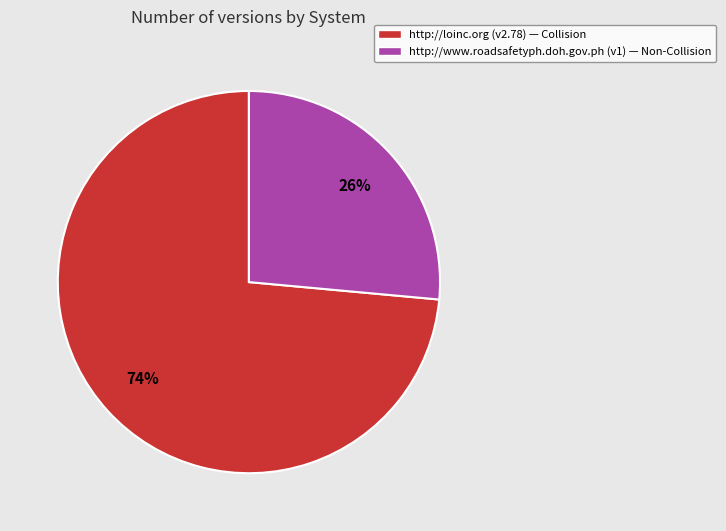

Rank the categories by value from lowest to highest.

http://www.roadsafetyph.doh.gov.ph (v1) — Non-Collision, http://loinc.org (v2.78) — Collision